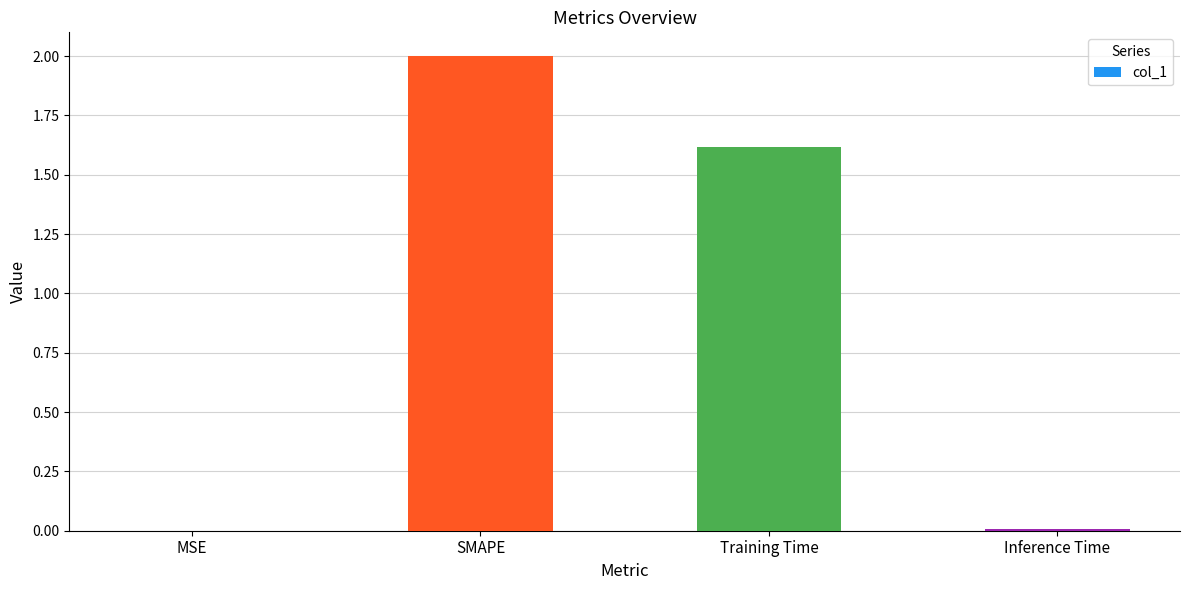

How many values exceed 1?

2